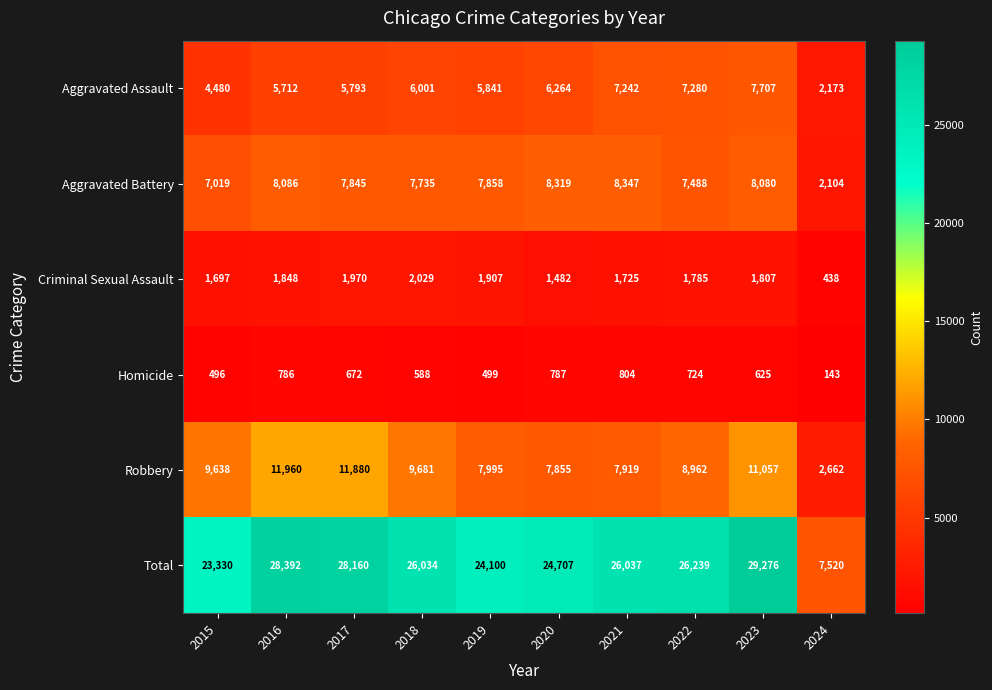

List the series in order of their peak value, lowest first.

Homicide, Criminal Sexual Assault, Aggravated Assault, Aggravated Battery, Robbery, Total